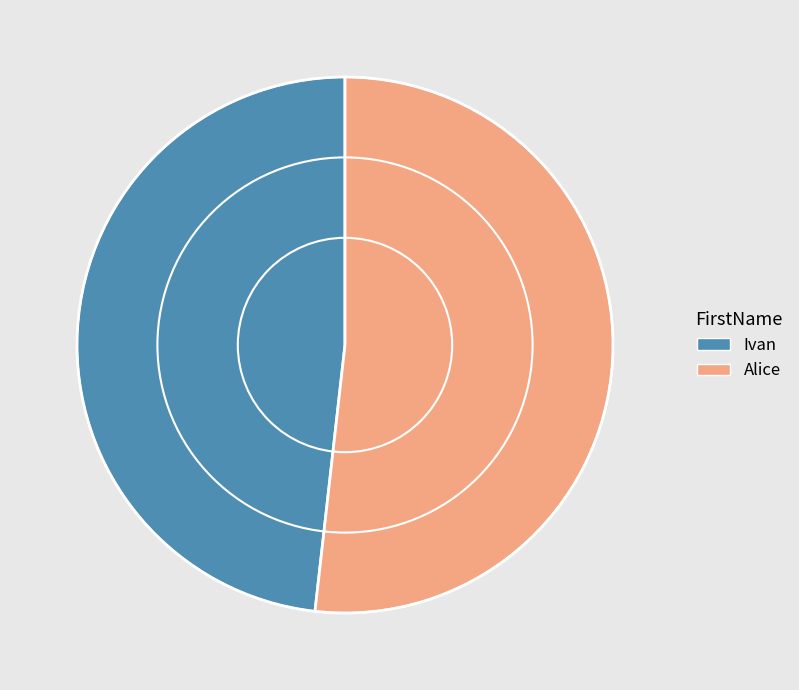

Rank the categories by value from lowest to highest.

Ivan, Alice